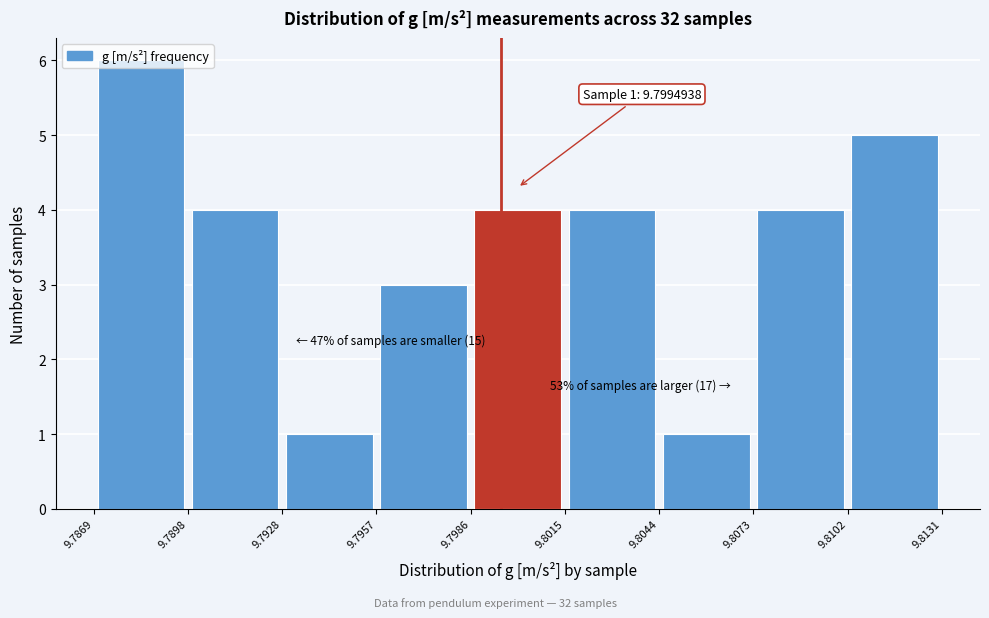

Which range on the x-axis has the tallest bar?

9.7869 to 9.7898